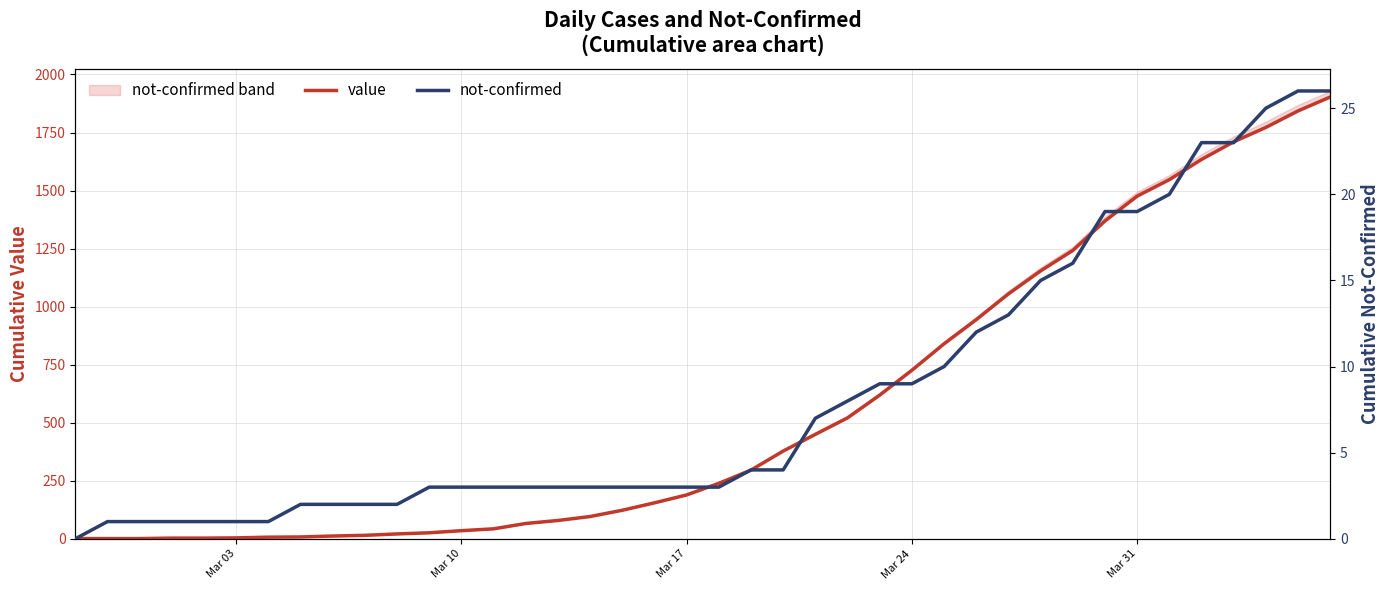

Is this an area chart (filled region under the line)?

No